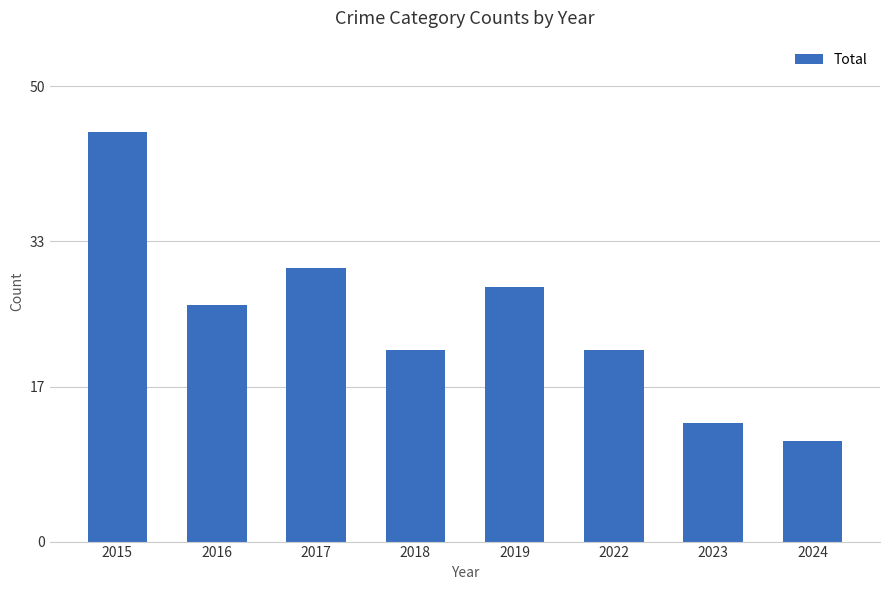

What is the average value?

24